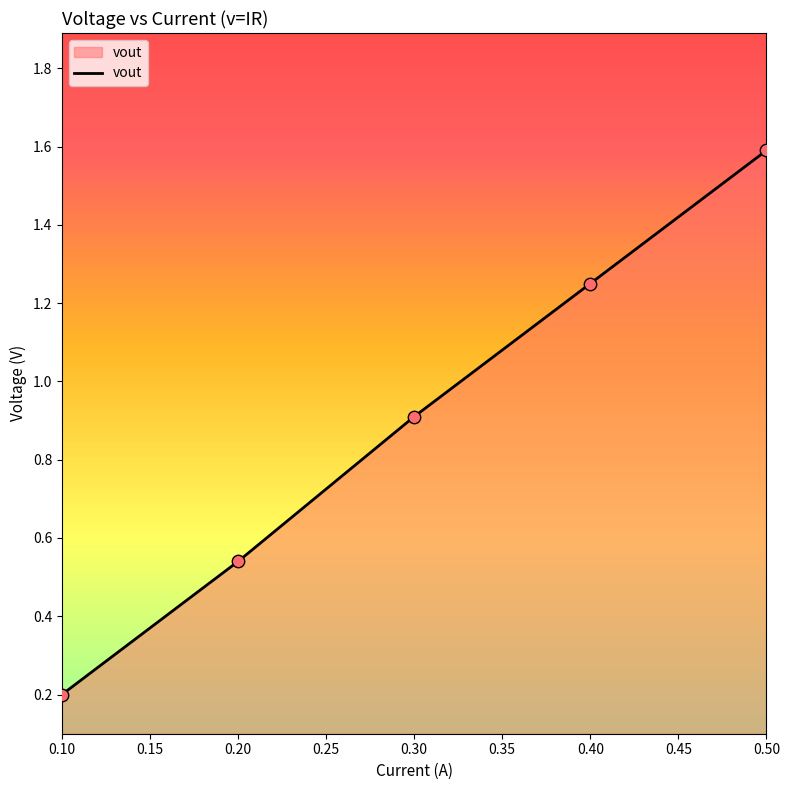

What is the change in value from 0.10 to 0.50?

+1.4